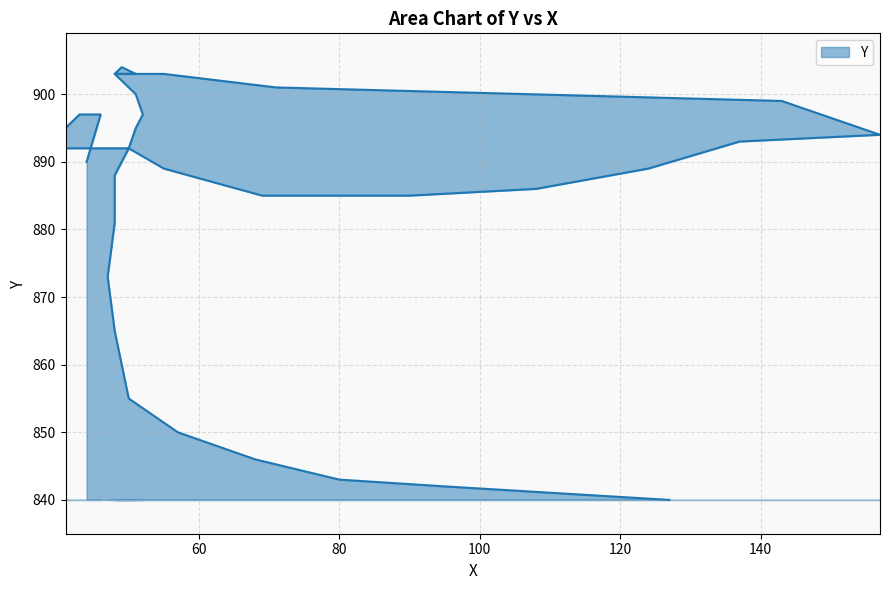

What is the value of the 37th point from the left?

843